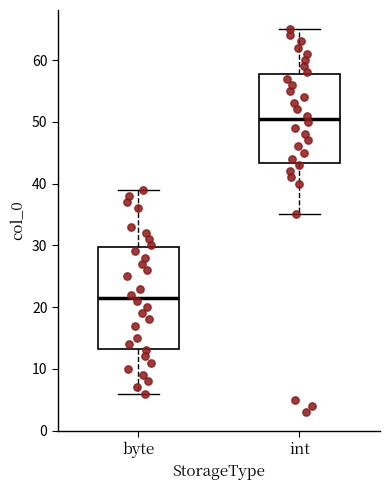

Reading left to right, read every box against the y-axis: the position of its median line, the range the box covers, and the ends of its whiskers. The values are not printed on the chart, so give them approximately, as read against the axis.

byte: median 22, box 13 to 30, whiskers 6 to 39
int: median 51, box 43 to 58, whiskers 35 to 65